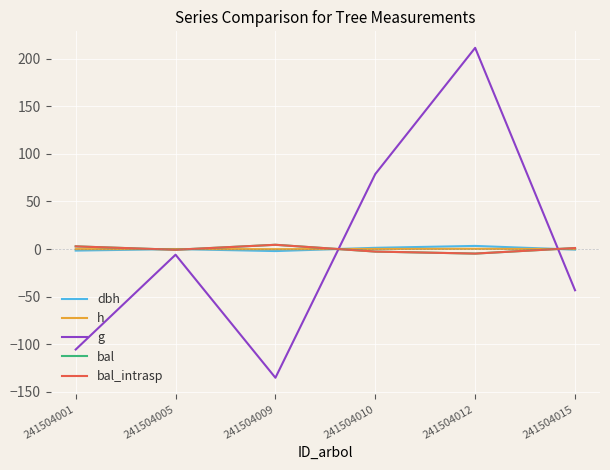

True or false: g and bal intersect in this chart.

True